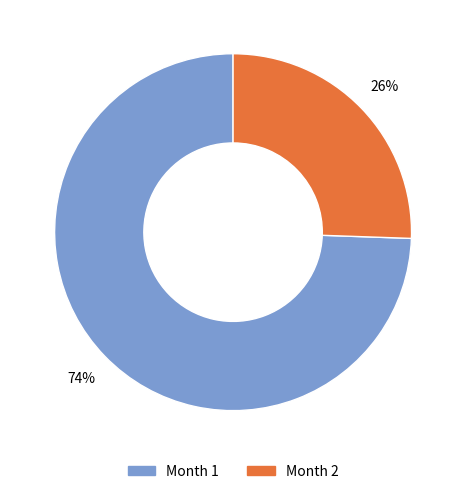

To the nearest percent, what is the average slice percentage?

50%